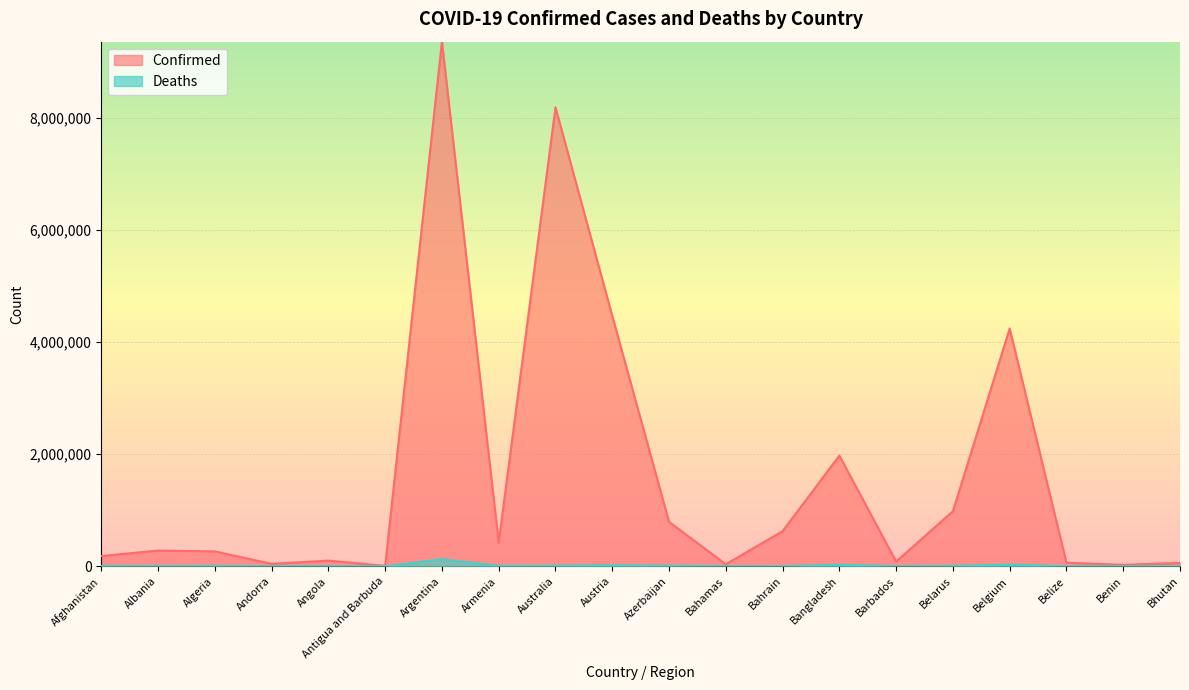

At Belarus, list the series in order from smallest to largest.

Deaths, Confirmed